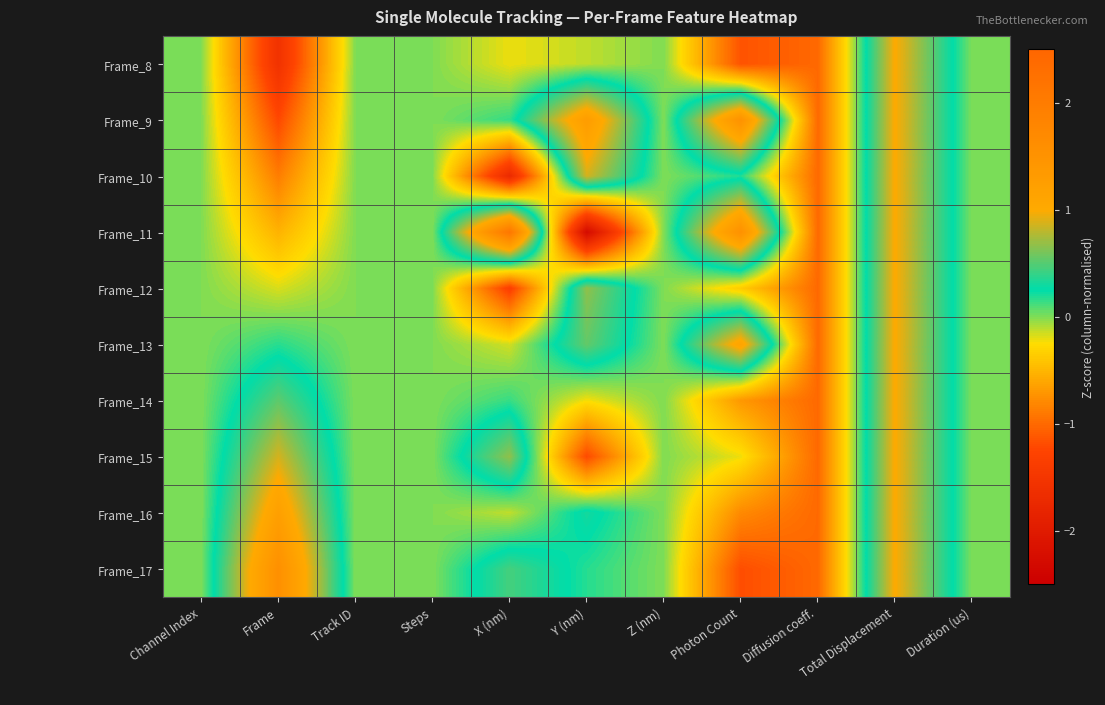

Reading right to left, extract all data points from this chart.

Frame_8: Duration (us)=0.0	Total Displacement=1.0	Diffusion coeff.=-1.0	Photon Count=-1.1	Z (nm)=0.0	Y (nm)=-0.1	X (nm)=-0.2	Steps=0.0	Track ID=0.0	Frame=-1.6	Channel Index=0.0
Frame_9: Duration (us)=0.0	Total Displacement=1.0	Diffusion coeff.=-1.0	Photon Count=1.5	Z (nm)=0.0	Y (nm)=1.3	X (nm)=0.2	Steps=0.0	Track ID=0.0	Frame=-1.2	Channel Index=0.0
Frame_10: Duration (us)=0.0	Total Displacement=1.0	Diffusion coeff.=-1.0	Photon Count=0.2	Z (nm)=0.0	Y (nm)=0.9	X (nm)=-1.7	Steps=0.0	Track ID=0.0	Frame=-0.9	Channel Index=0.0
Frame_11: Duration (us)=0.0	Total Displacement=1.0	Diffusion coeff.=-1.0	Photon Count=1.5	Z (nm)=0.0	Y (nm)=-2.3	X (nm)=2.1	Steps=0.0	Track ID=0.0	Frame=-0.5	Channel Index=0.0
Frame_12: Duration (us)=0.0	Total Displacement=1.0	Diffusion coeff.=-1.0	Photon Count=-0.4	Z (nm)=0.0	Y (nm)=0.7	X (nm)=-1.3	Steps=0.0	Track ID=0.0	Frame=-0.2	Channel Index=0.0
Frame_13: Duration (us)=0.0	Total Displacement=1.0	Diffusion coeff.=-1.0	Photon Count=1.1	Z (nm)=0.0	Y (nm)=0.5	X (nm)=-0.2	Steps=0.0	Track ID=0.0	Frame=0.2	Channel Index=0.0
Frame_14: Duration (us)=0.0	Total Displacement=1.0	Diffusion coeff.=-1.0	Photon Count=-0.7	Z (nm)=0.0	Y (nm)=-0.2	X (nm)=0.1	Steps=0.0	Track ID=0.0	Frame=0.5	Channel Index=0.0
Frame_15: Duration (us)=0.0	Total Displacement=1.0	Diffusion coeff.=-1.0	Photon Count=-0.2	Z (nm)=0.0	Y (nm)=-1.2	X (nm)=0.7	Steps=0.0	Track ID=0.0	Frame=0.9	Channel Index=0.0
Frame_16: Duration (us)=0.0	Total Displacement=1.0	Diffusion coeff.=-1.0	Photon Count=-0.8	Z (nm)=0.0	Y (nm)=0.3	X (nm)=-0.1	Steps=0.0	Track ID=0.0	Frame=1.2	Channel Index=0.0
Frame_17: Duration (us)=0.0	Total Displacement=1.0	Diffusion coeff.=-1.0	Photon Count=-1.2	Z (nm)=0.0	Y (nm)=0.2	X (nm)=0.4	Steps=0.0	Track ID=0.0	Frame=1.6	Channel Index=0.0